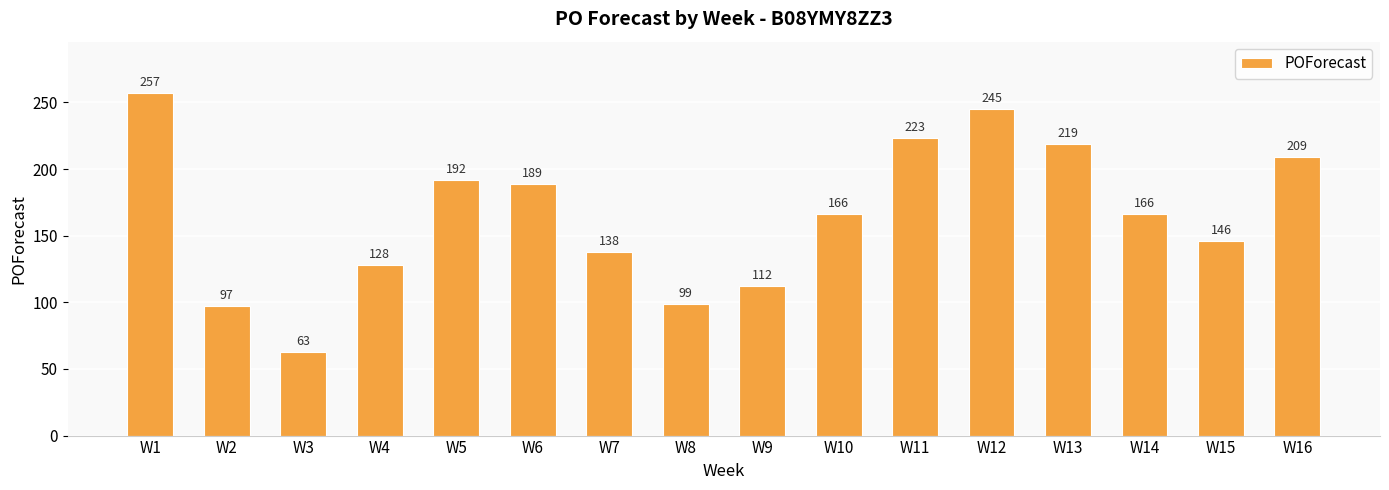

What is the difference between the second highest and minimum values?

182